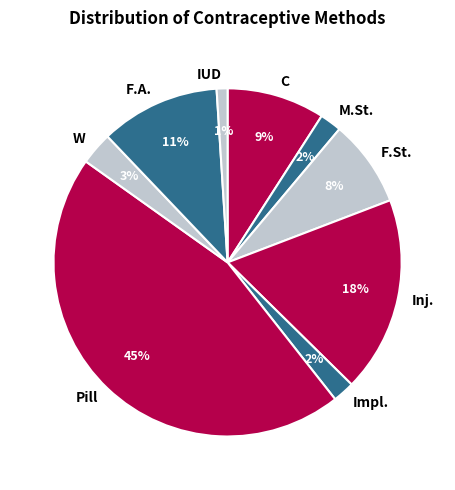

The Inj. slice represents 18% of the pie. True or false?

True